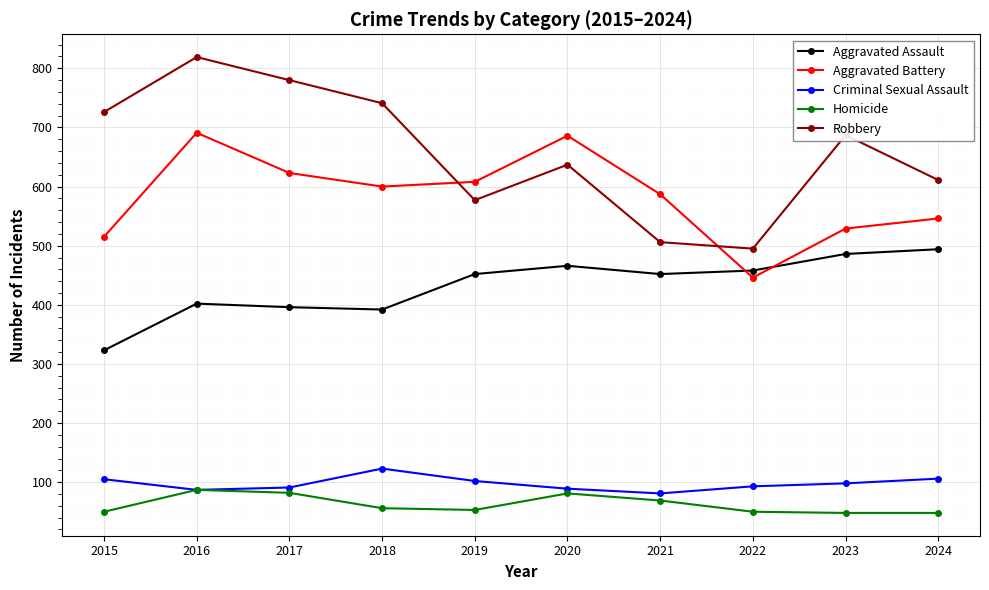

True or false: Robbery and Homicide intersect in this chart.

False